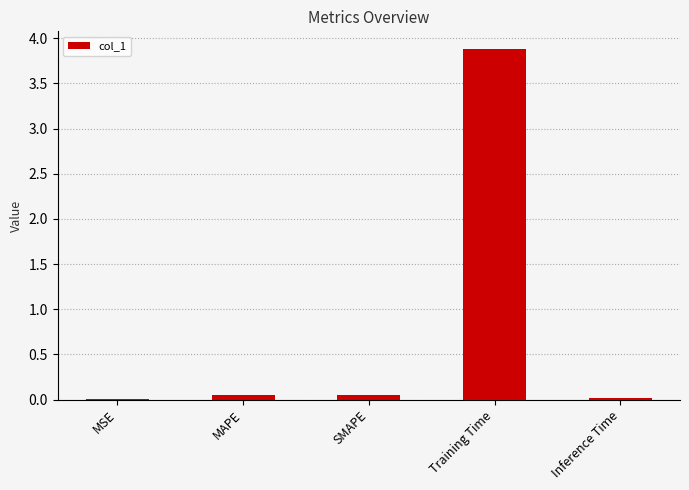

What is the greatest value displayed?

3.9